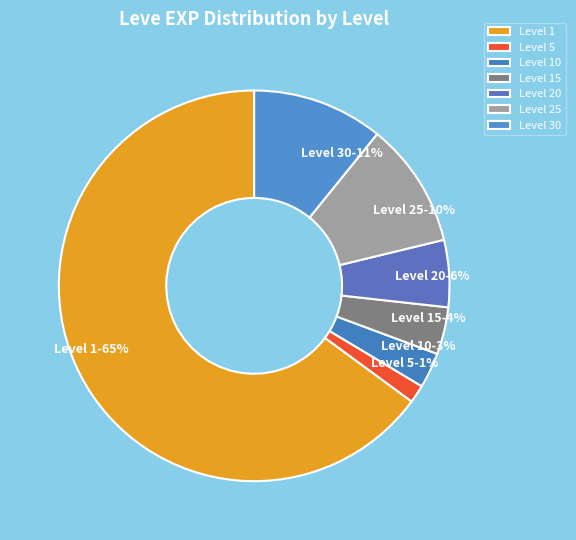

Do Level 10 and Level 30 together represent more than half of the pie?

No